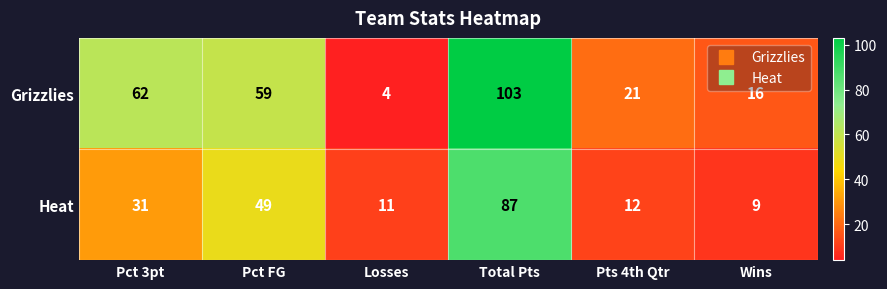

True or false: Heat has a value of 20 at Pct 3pt.

False